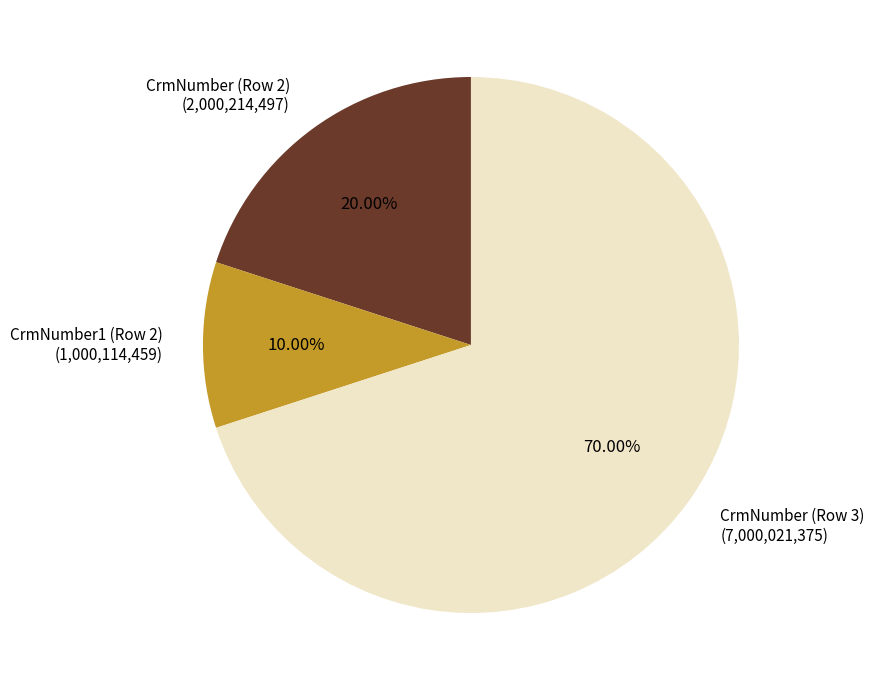

Count the number of slices in the pie.

3